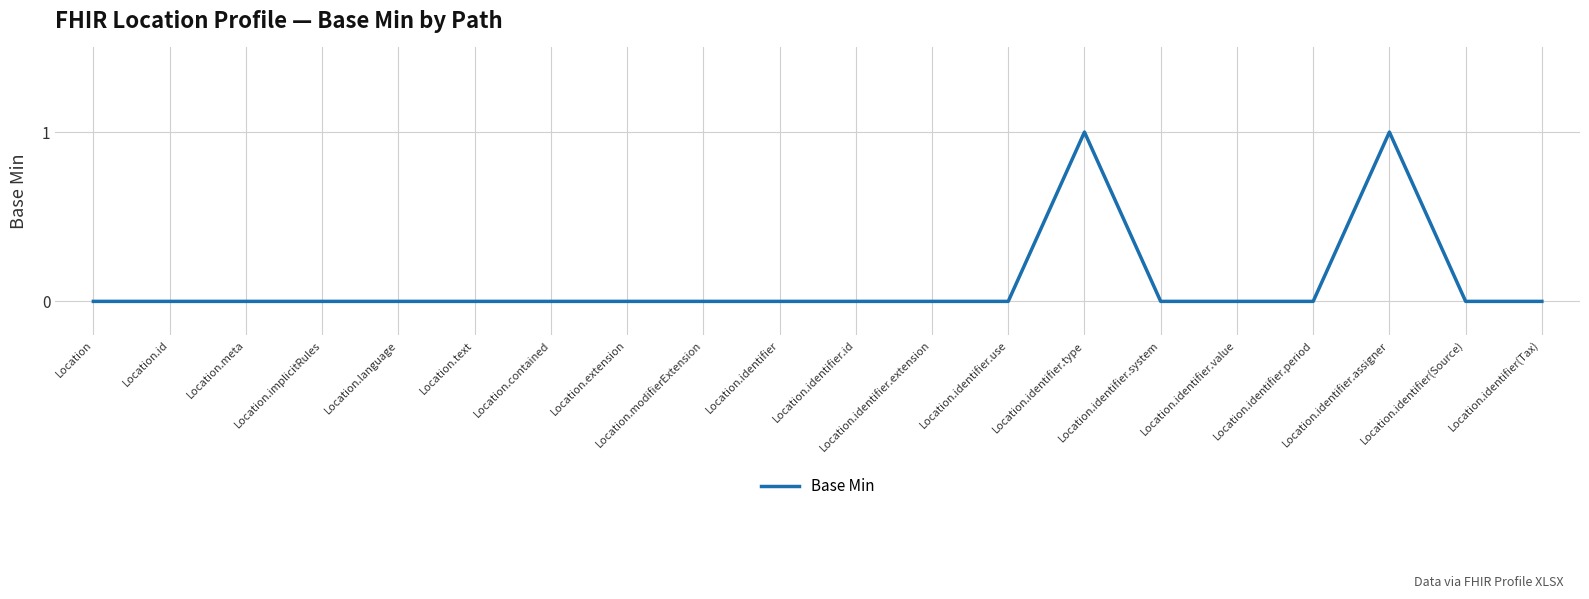

Which has a higher value, Location or Location.identifier.assigner?

Location.identifier.assigner